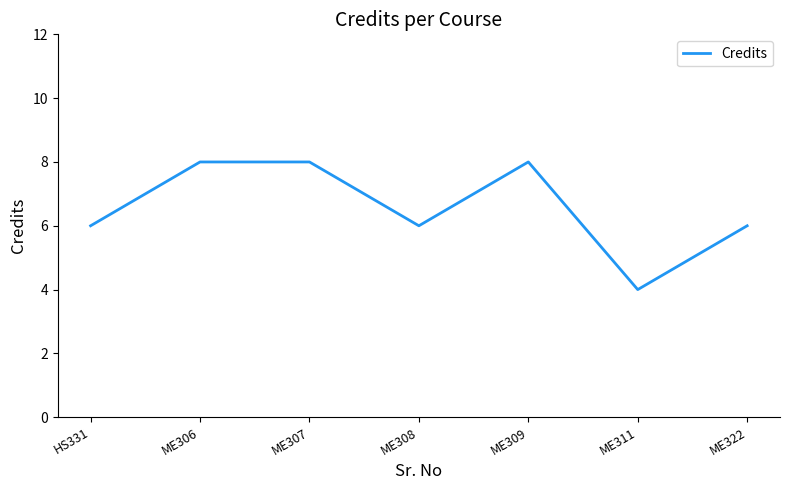

Approximately how many times larger is the value at ME311 compared to HS331?

0.7